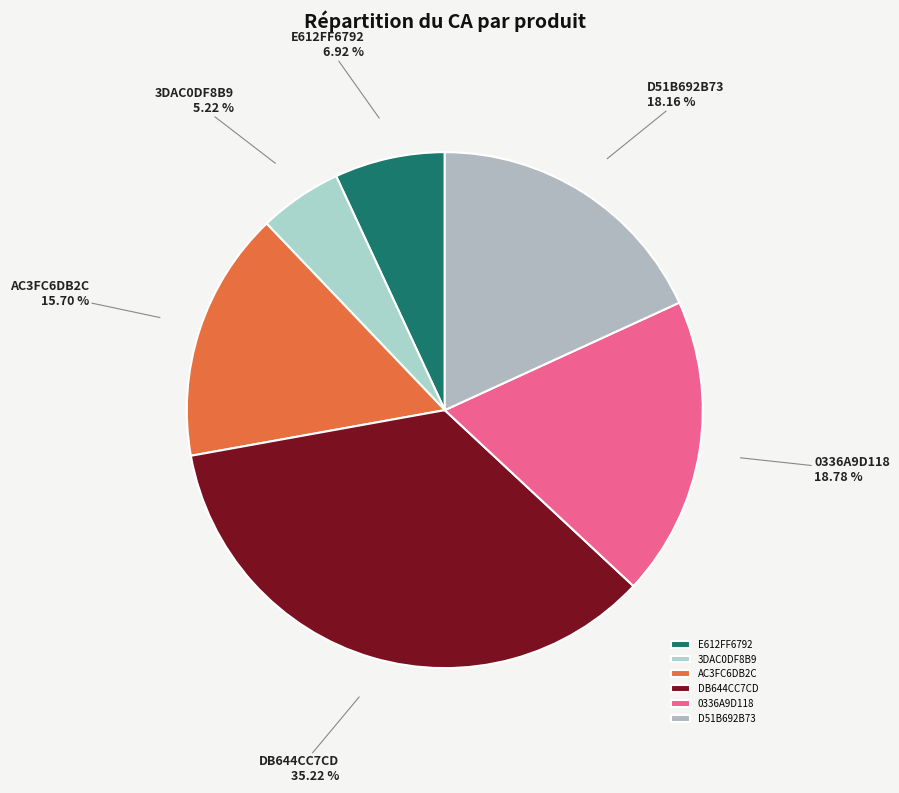

Is there any slice that represents more than half of the pie?

No